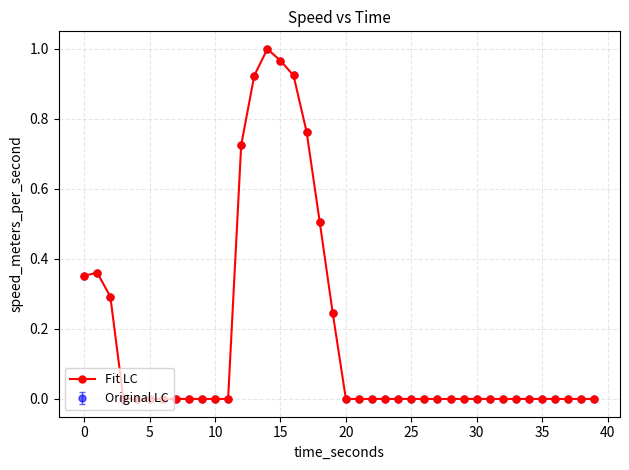

Is this an area chart (filled region under the line)?

No